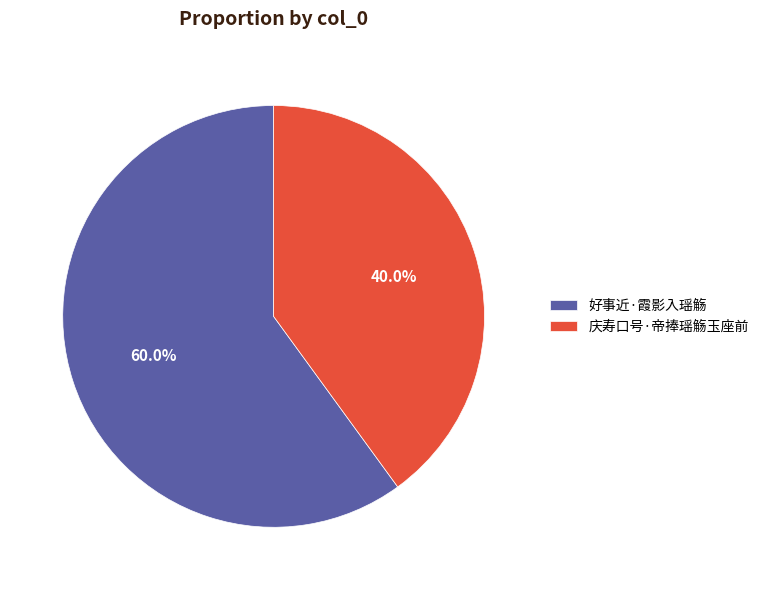

How many slices are in this pie chart?

2